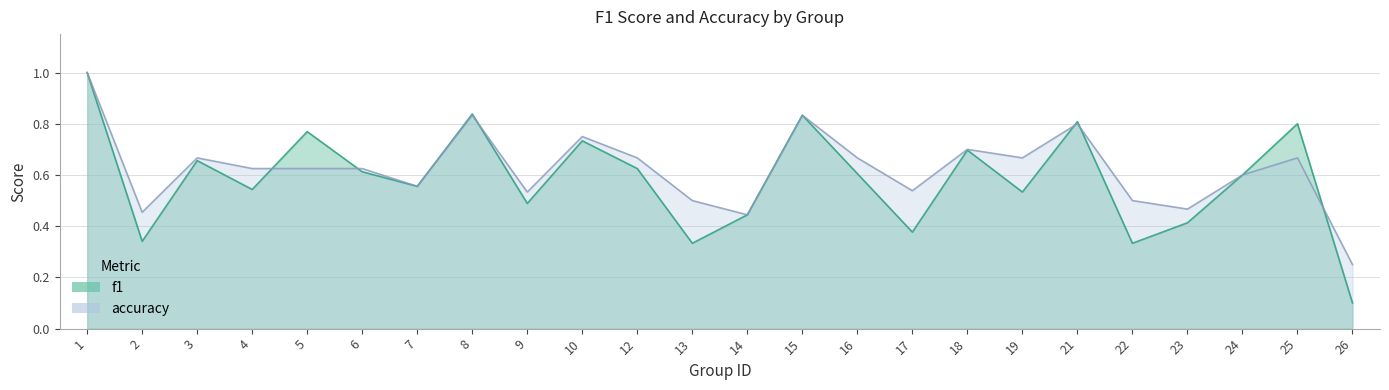

What is the difference between the maximum and minimum values in the accuracy series?

0.8